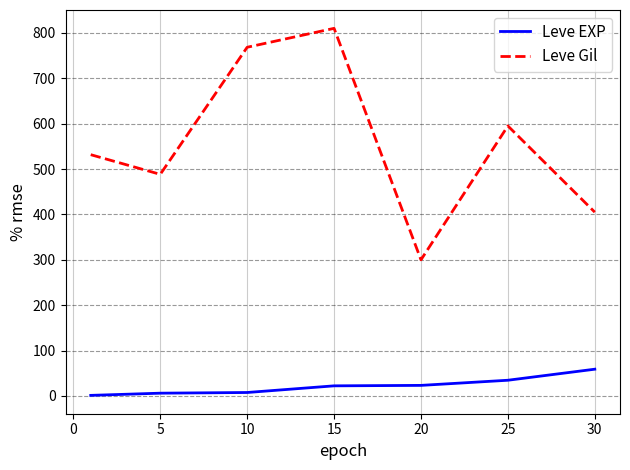

Which series has the largest range (max minus min)?

Leve Gil